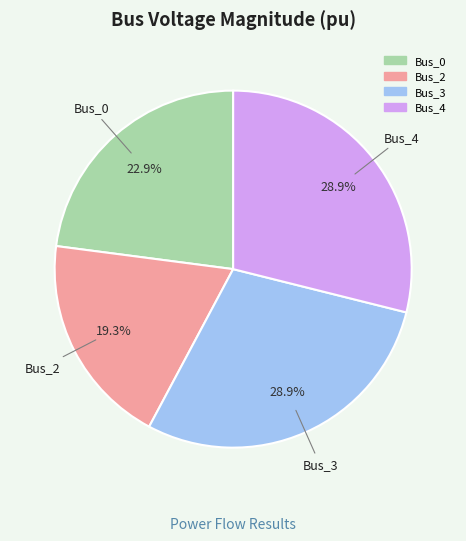

Which slice is the smallest?

Bus_2